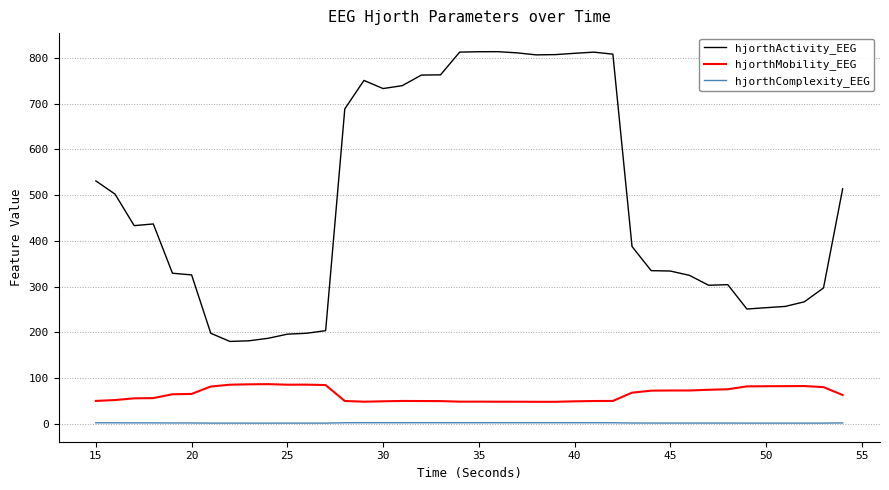

True or false: hjorthComplexity_EEG and hjorthMobility_EEG cross at least once.

False